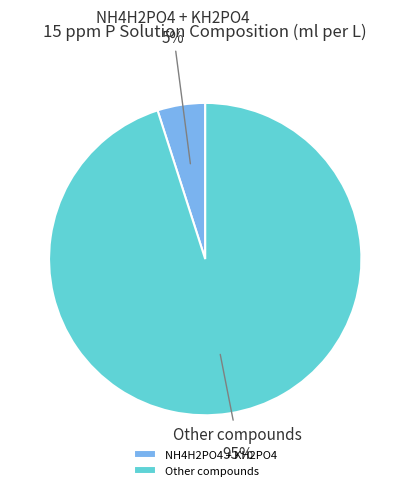

To the nearest percent, what percentage of the pie is Other compounds?

95%